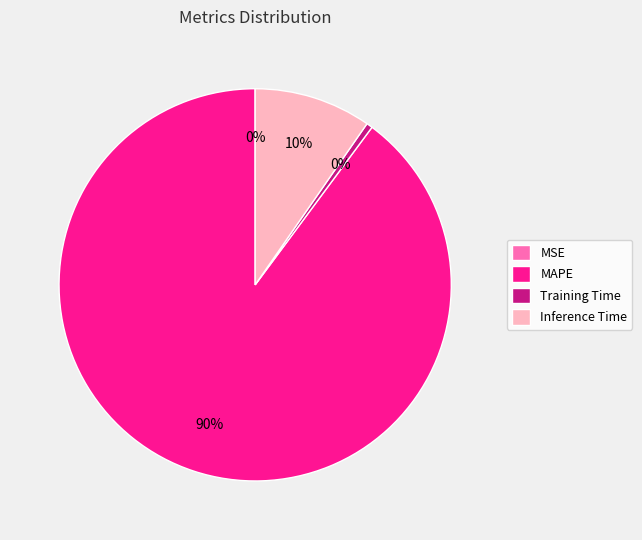

True or false: MAPE accounts for 83% of the total.

False